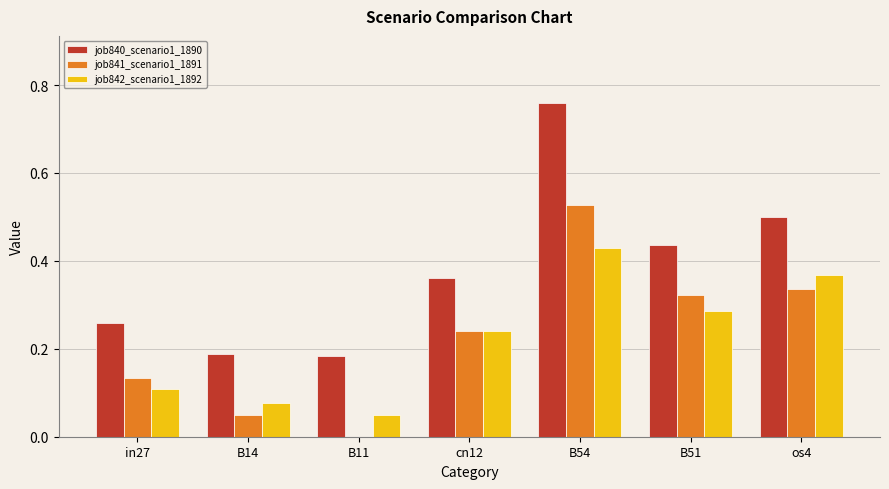

At which category is the sum across all series the highest?

B54